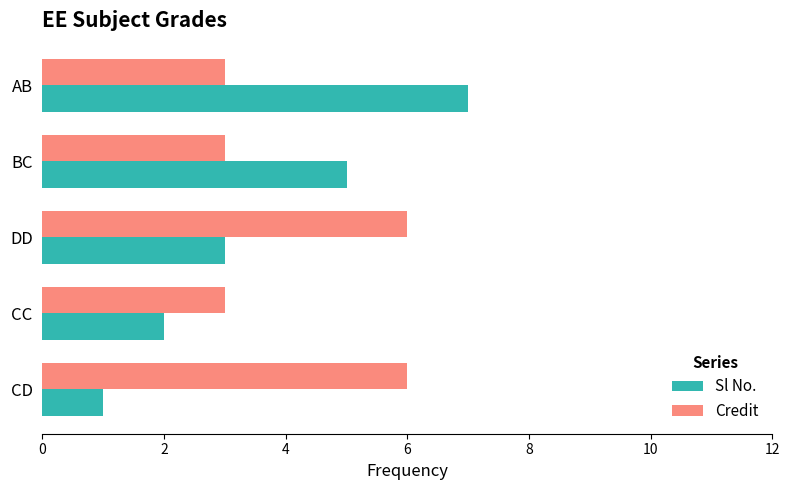

List the labels in order of Sl No. value, smallest first.

CD, CC, DD, BC, AB